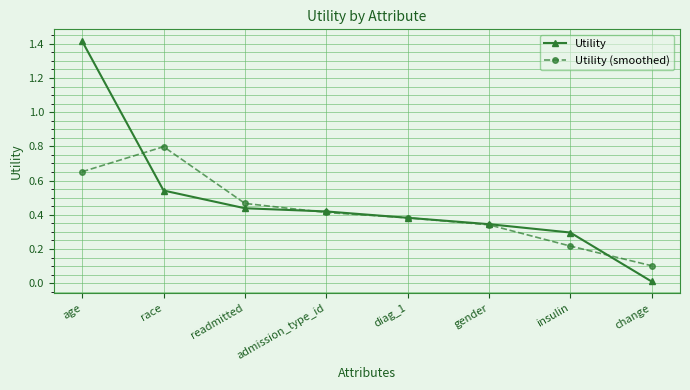

True or false: Utility and Utility (smoothed) cross at least once.

True